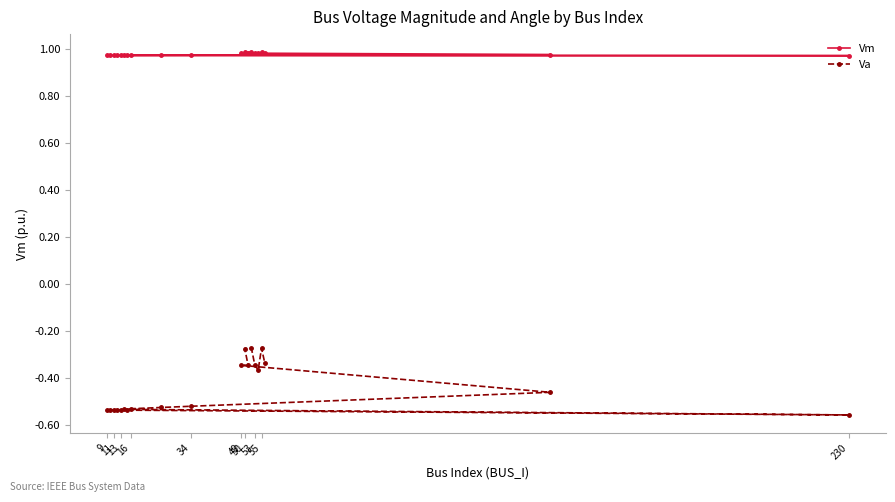

Does the chart have visible grid lines?

No